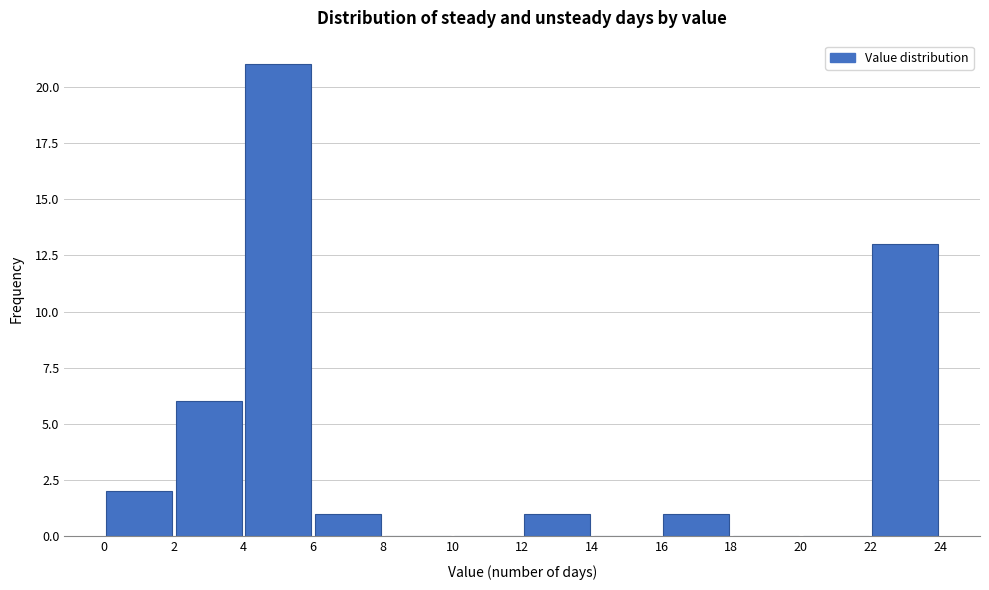

Over which range of the x-axis is the bar tallest?

4 to 6